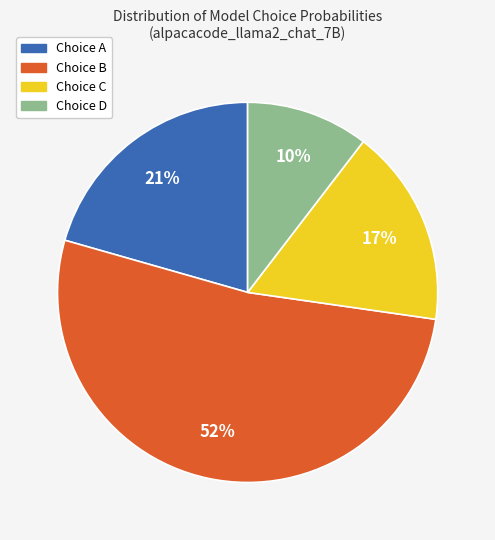

Does any single category account for the majority?

Yes